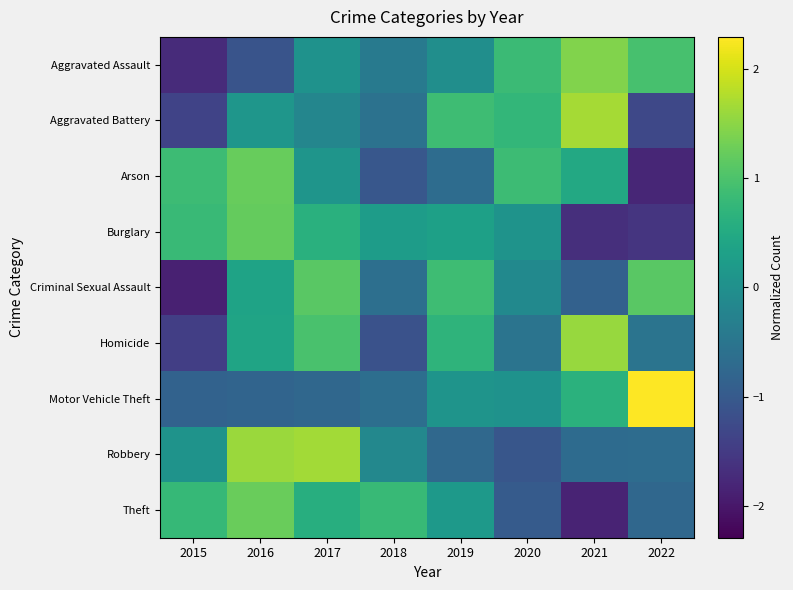

How many data points does each series have?

8